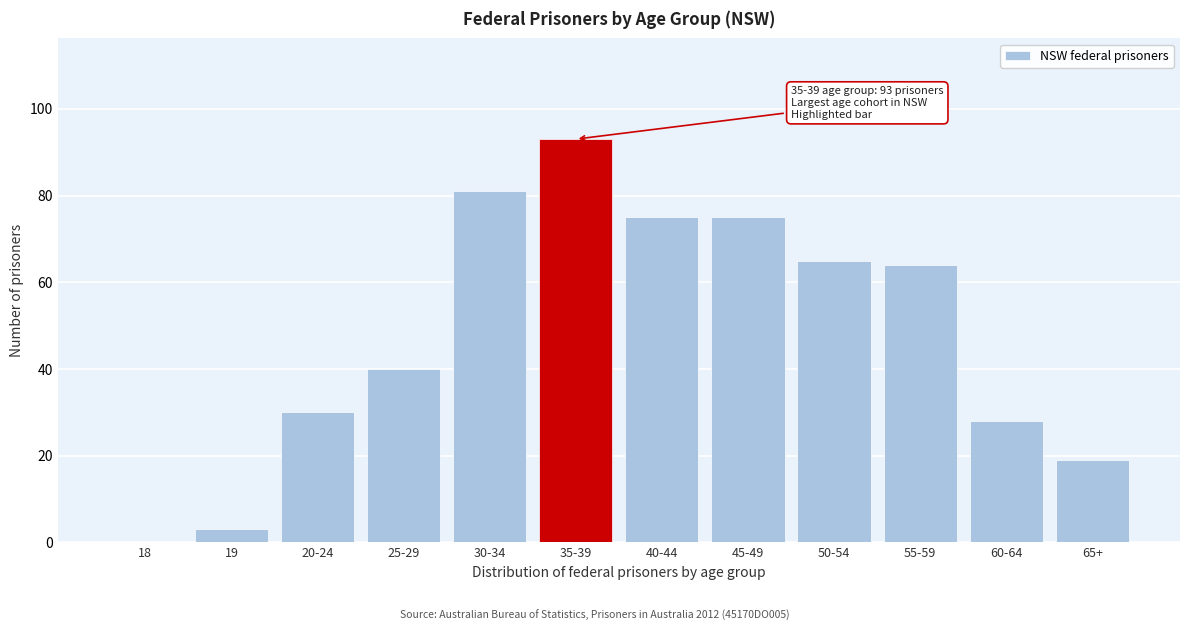

Reading left to right, extract all data points from this chart.

18=0	19=3	20-24=30	25-29=40	30-34=81	35-39=93	40-44=75	45-49=75	50-54=65	55-59=64	60-64=28	65+=19